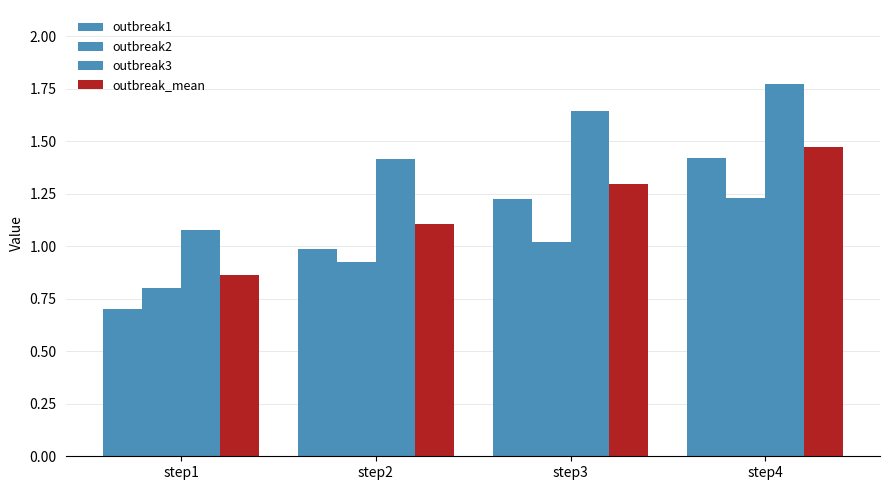

At which label is outbreak_mean closest to 1?

step2